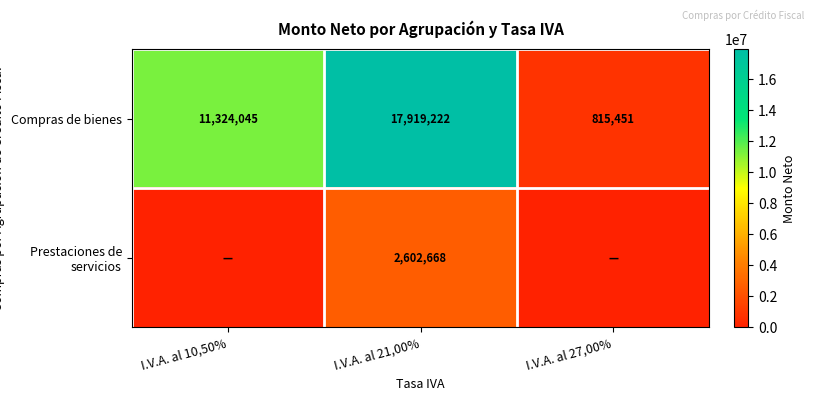

Rank the categories by Compras de bienes value from lowest to highest.

I.V.A. al 27,00%, I.V.A. al 10,50%, I.V.A. al 21,00%